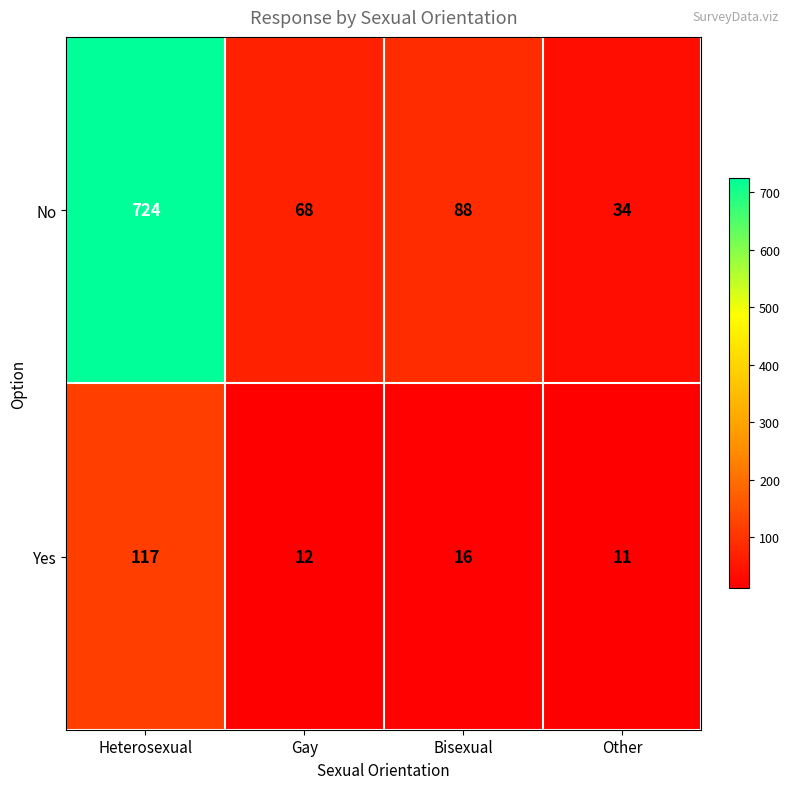

Which series has the largest total across all categories?

No